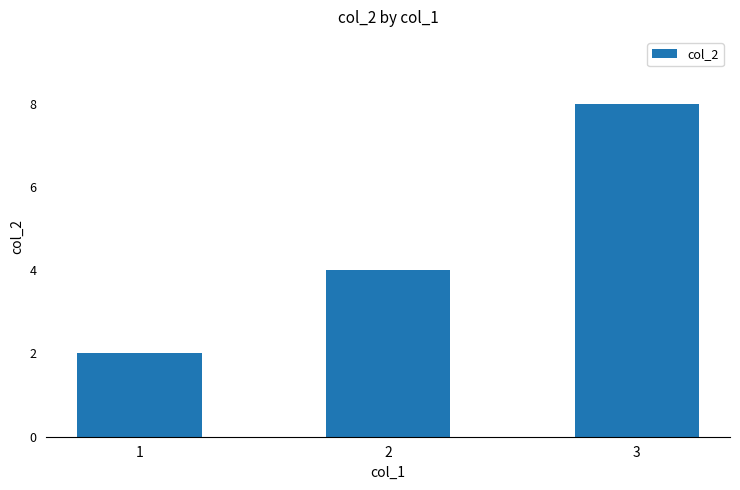

Between 2 and 3, which is larger?

3